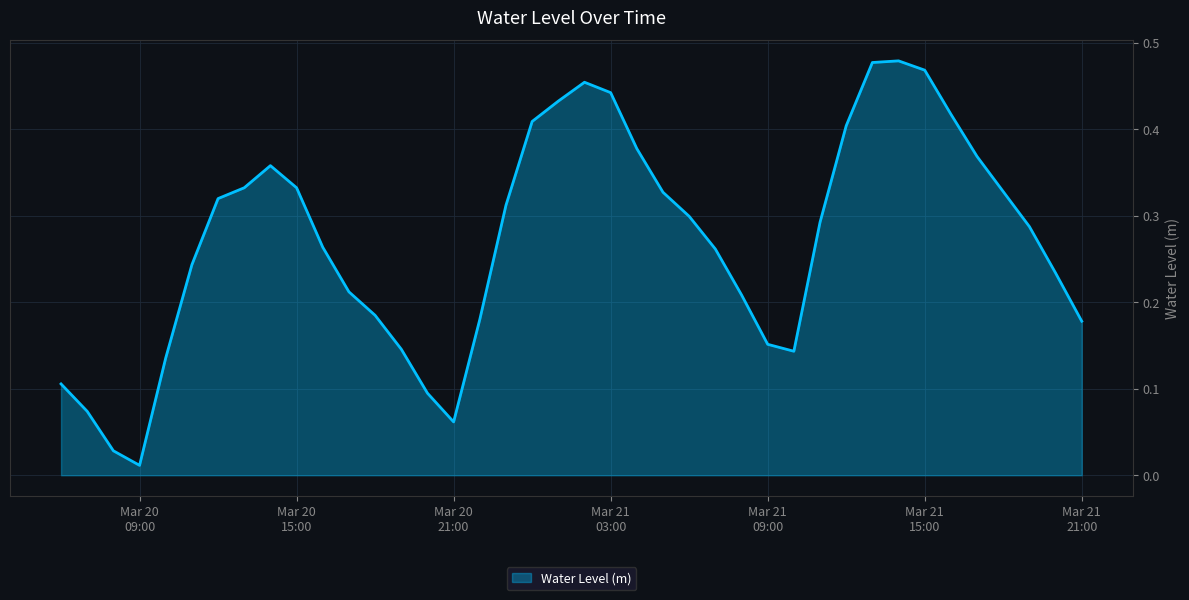

At which category does the data reach its first local valley?

Mar 20
09:00